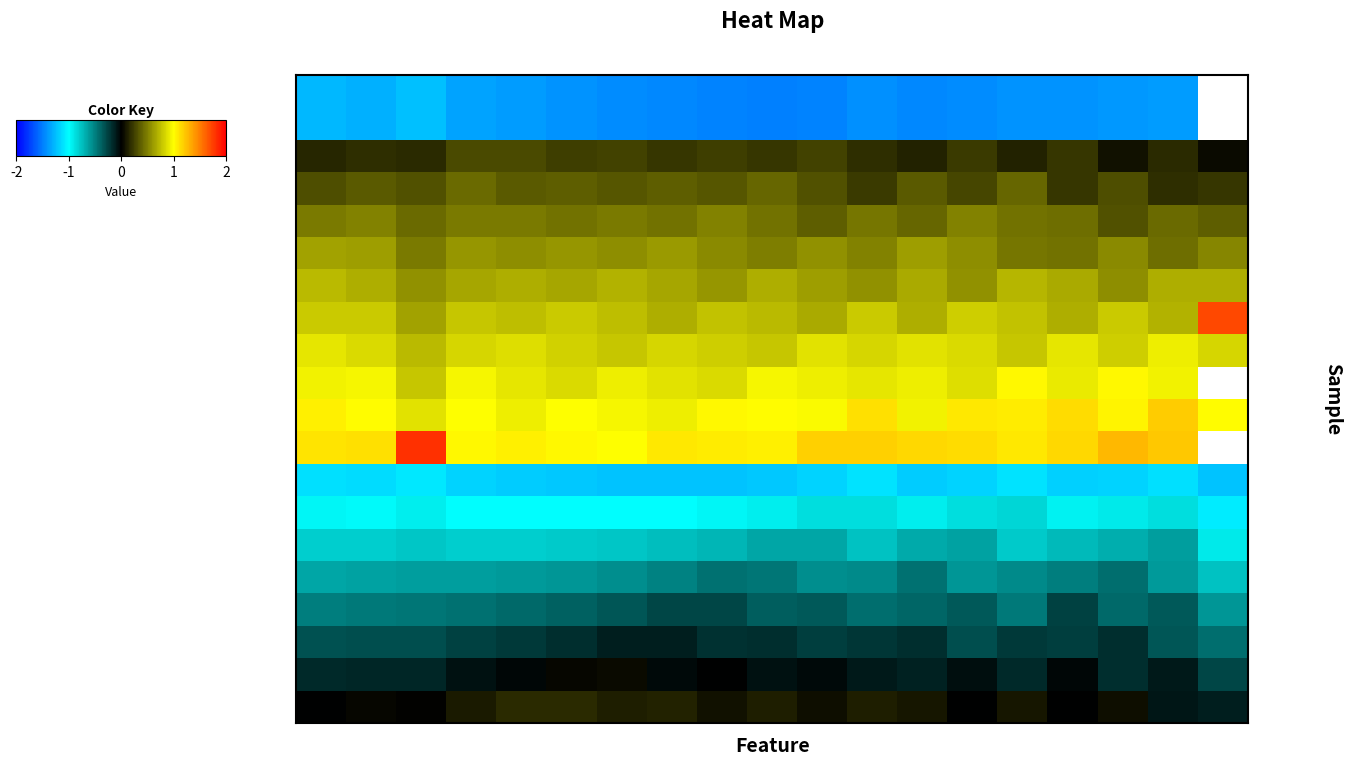

At which category does the chart reach its minimum across all series?

9